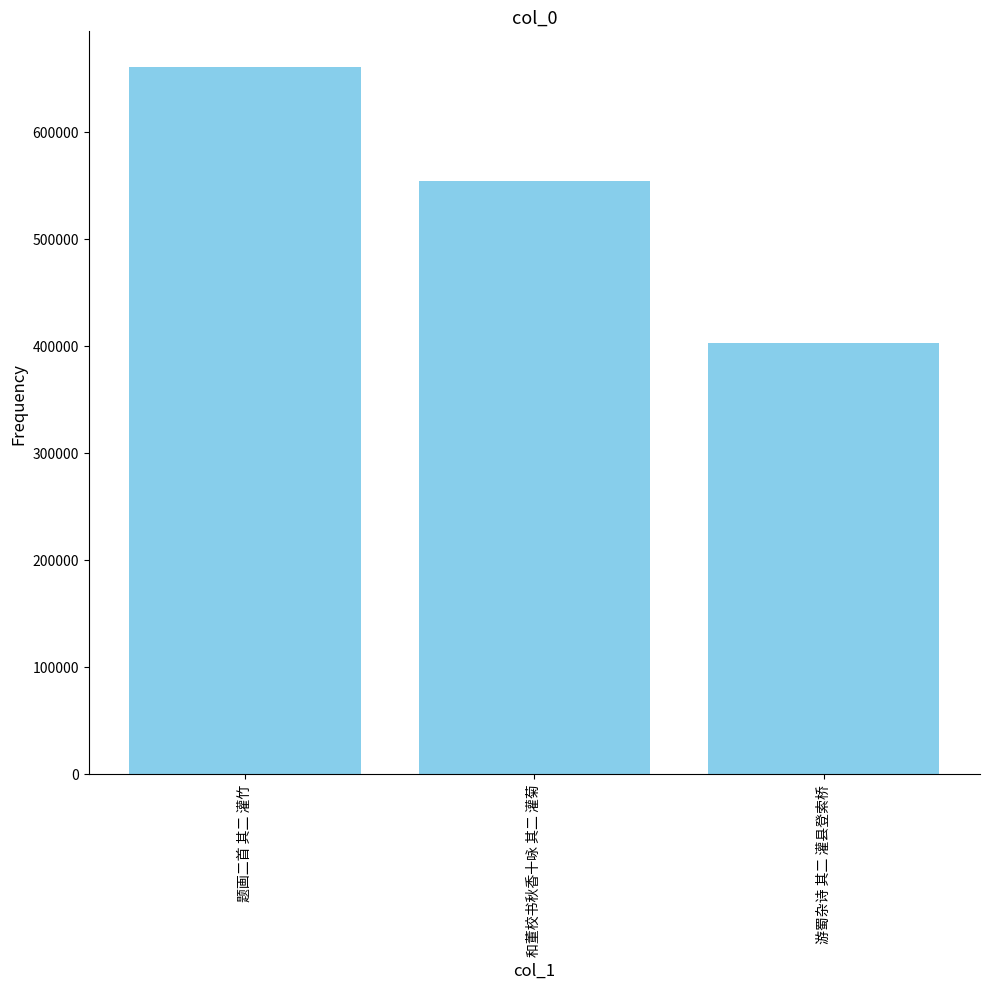

Which category has the lowest value across all series?

游蜀杂诗 其二 灌县登索桥